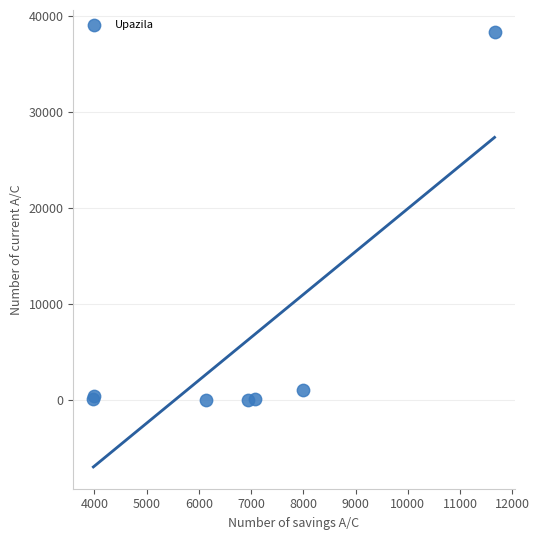

What Y value in the scatter plot is closest to 19232?

1042